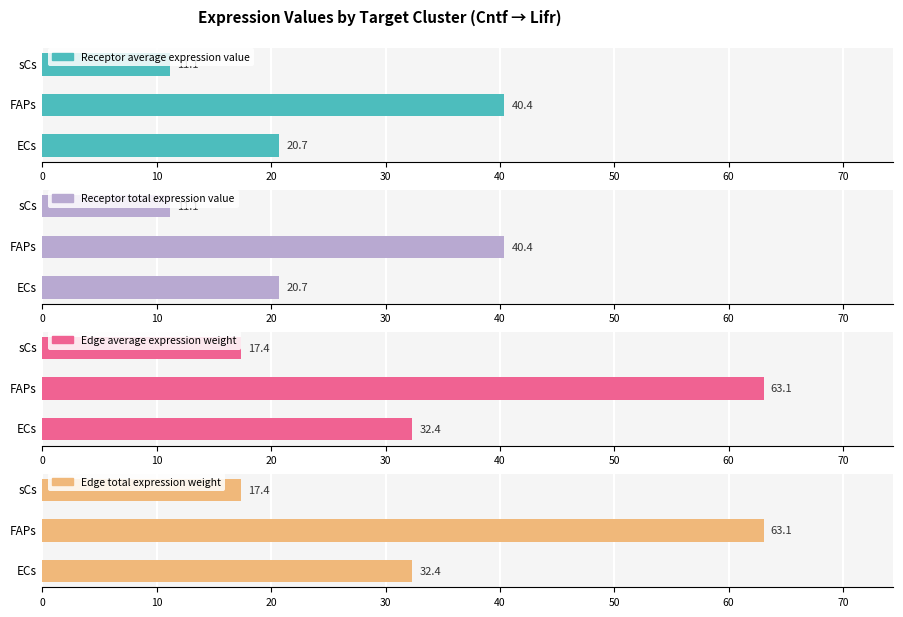

What is the value of the Edge total expression weight bar at the 3rd from the left?

17.4